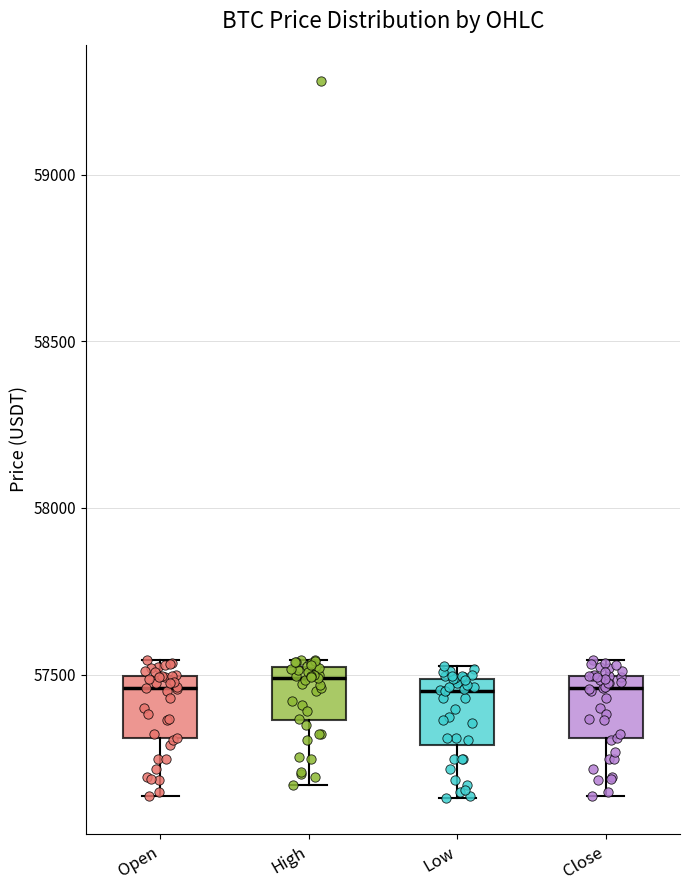

Where is the upper edge of the box for Low on the y-axis? The values are not printed on the chart, so give them approximately, as read against the axis.

57500